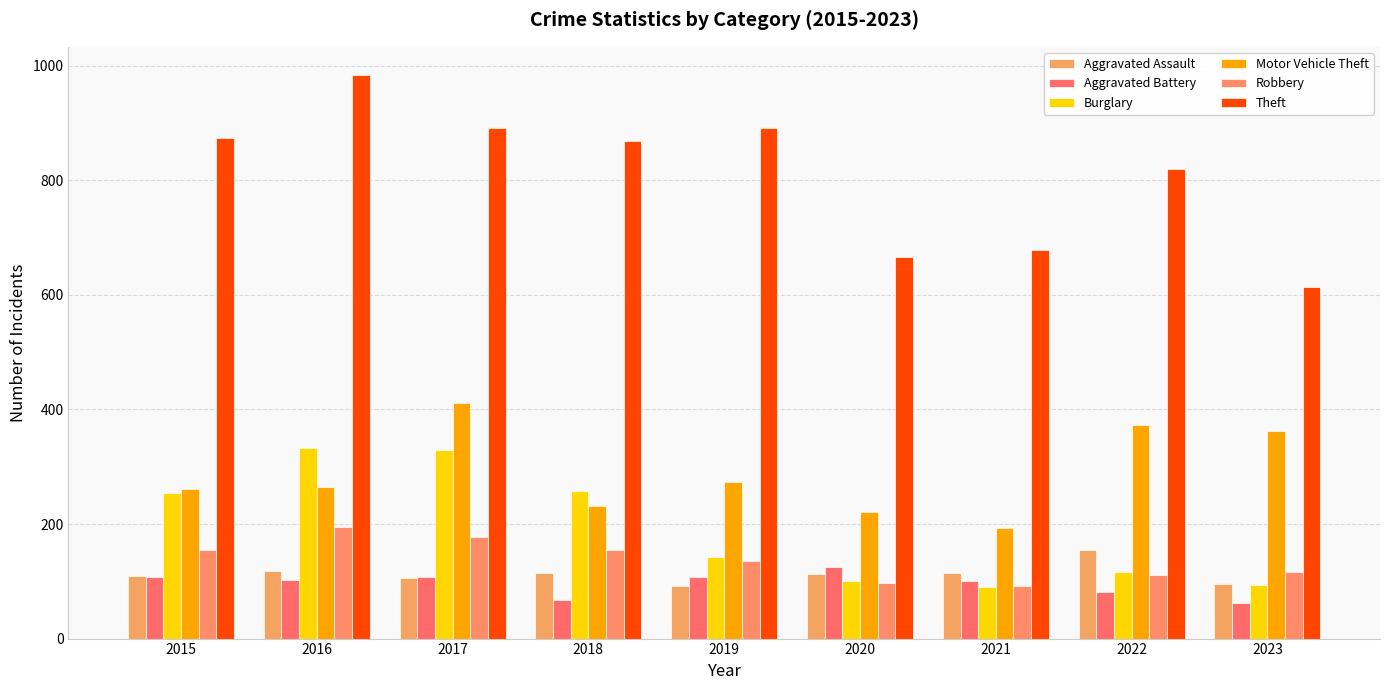

Count the number of data series in this chart.

6